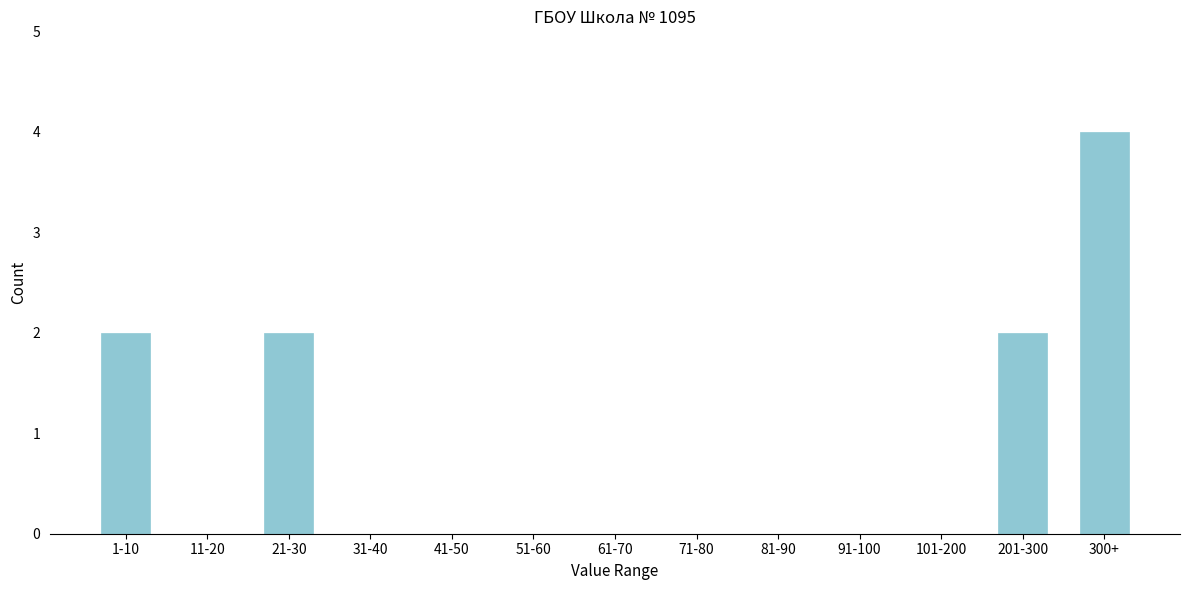

Reading left to right, what are all the values shown in this chart?

1-10=2	11-20=0	21-30=2	31-40=0	41-50=0	51-60=0	61-70=0	71-80=0	81-90=0	91-100=0	101-200=0	201-300=2	300+=4